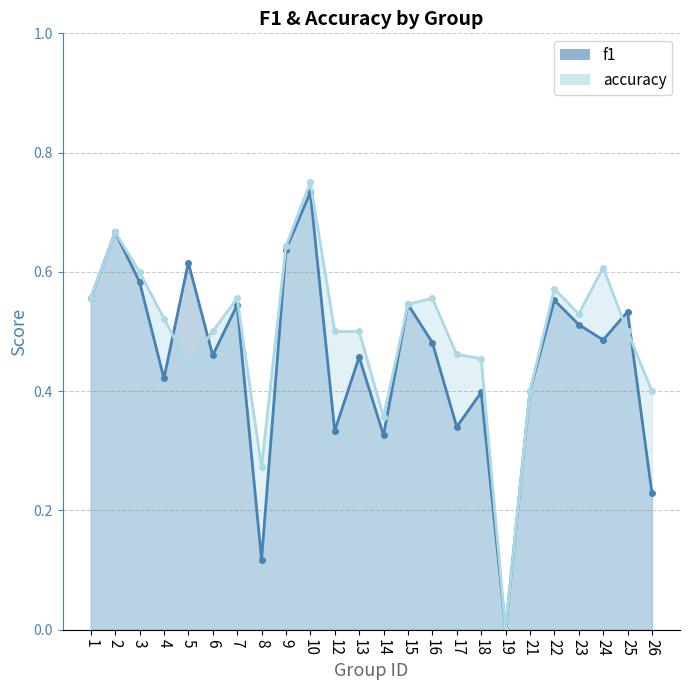

True or false: f1 and accuracy cross at least once.

True